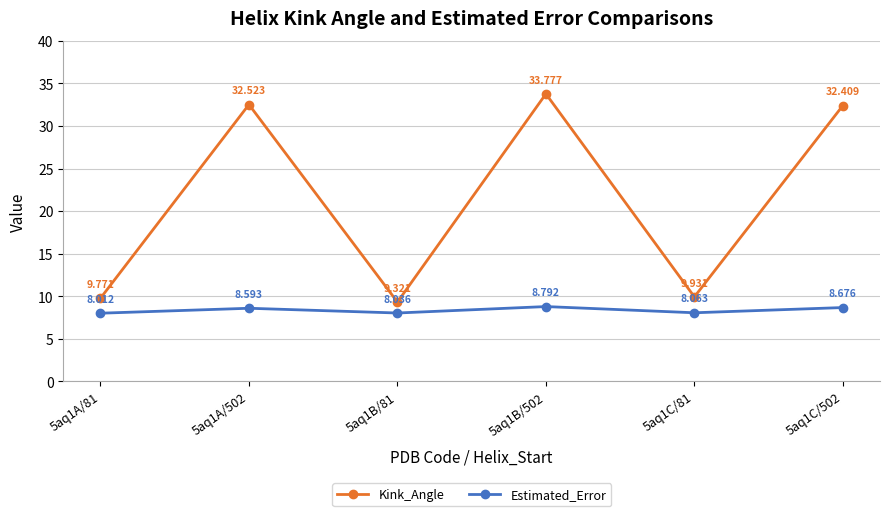

At how many categories does at least one series exceed 15?

3